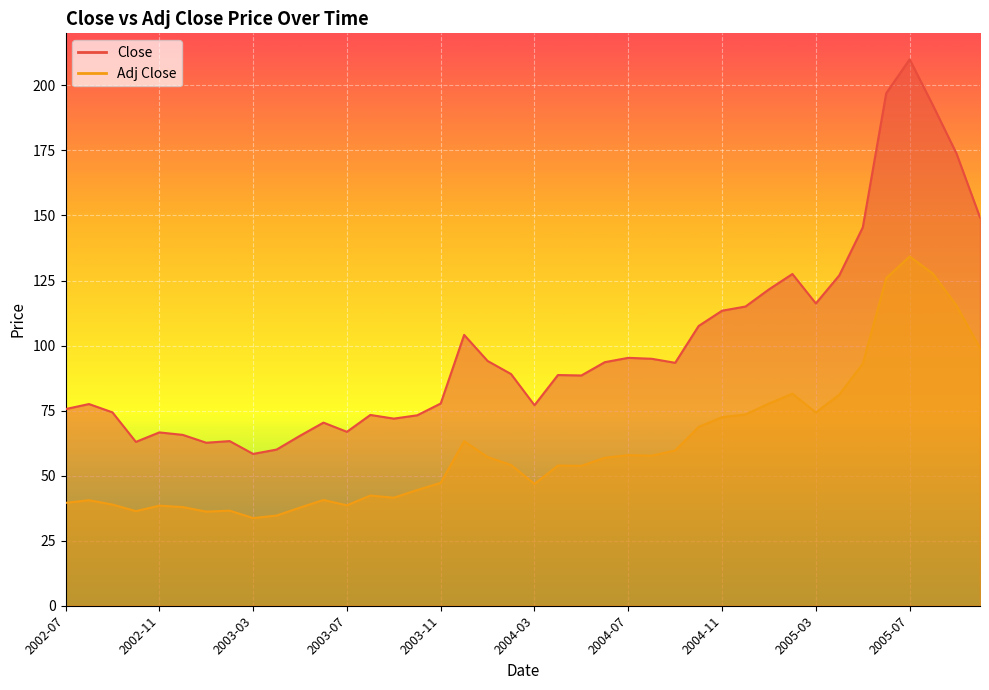

What is the label of the 19th point from the left?

2004-01